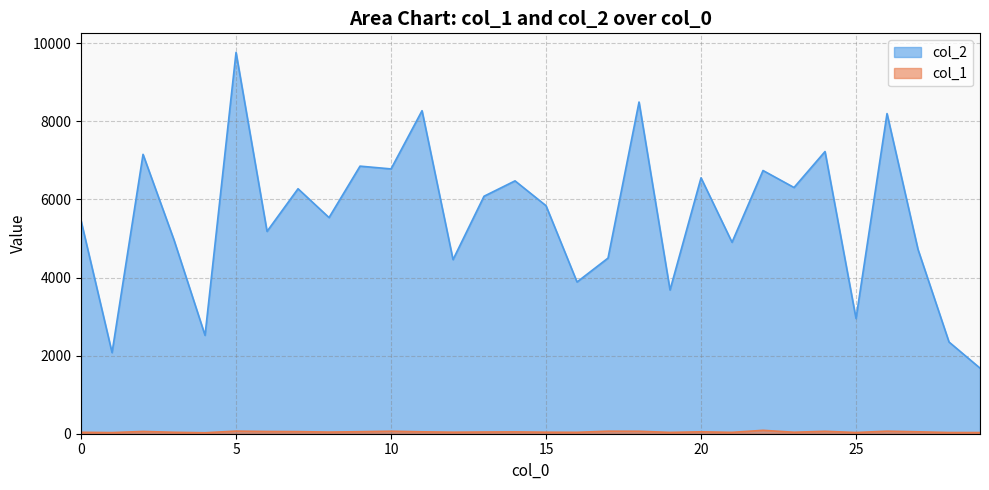

Reading left to right, list all the values displayed in this chart.

col_2: 5457	2077	7155	4960	2520	9766	5182	6274	5536	6853	6782	8273	4459	6082	6476	5840	3886	4498	8495	3681	6554	4903	6741	6306	7227	2951	8199	4719	2349	1680
col_1: 37	29	58	37	25	67	57	54	42	52	64	49	39	44	47	39	36	65	63	34	49	35	87	38	62	31	65	49	31	30